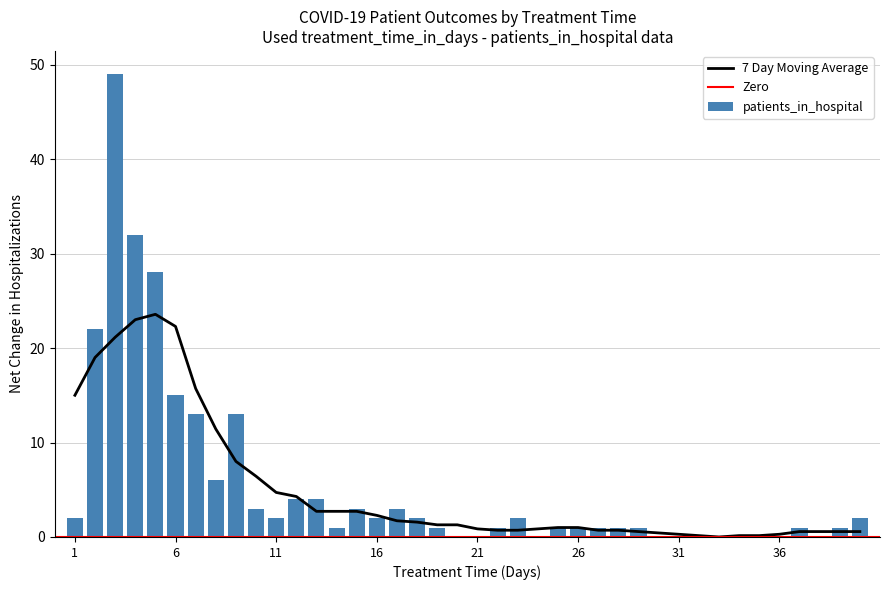

What value does the patients_in_hospital series have at 16?

2